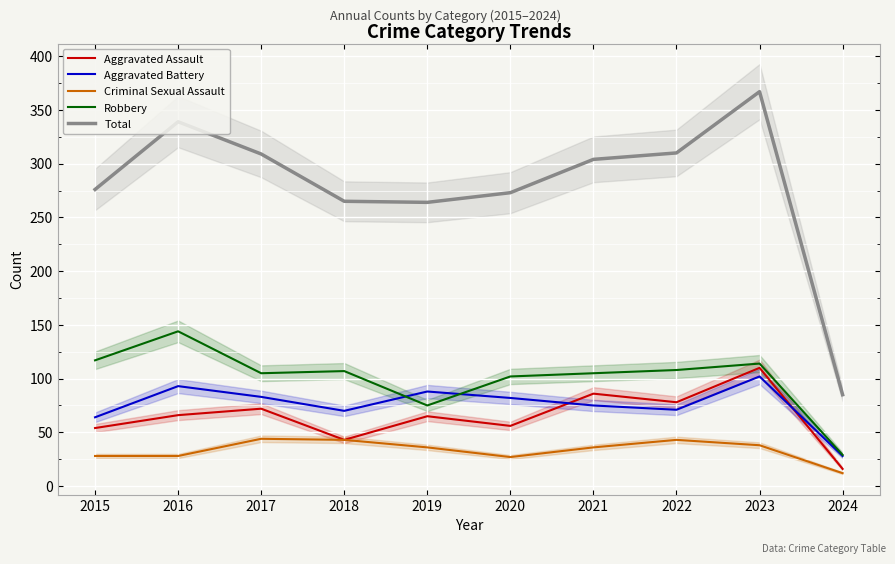

In Total, how many points are lower than both neighbors (excluding endpoints)?

1